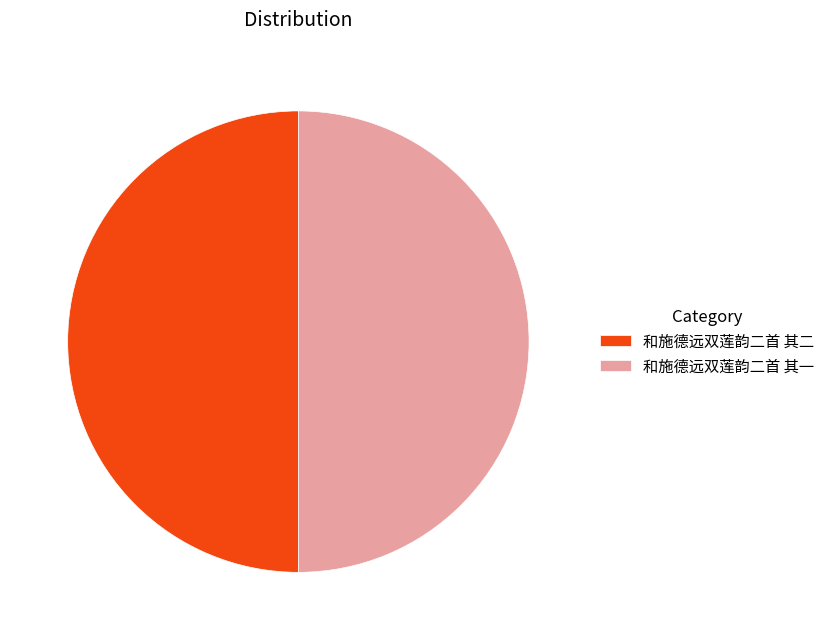

Do 和施德远双莲韵二首 其二 and 和施德远双莲韵二首 其一 together represent more than half of the pie?

Yes